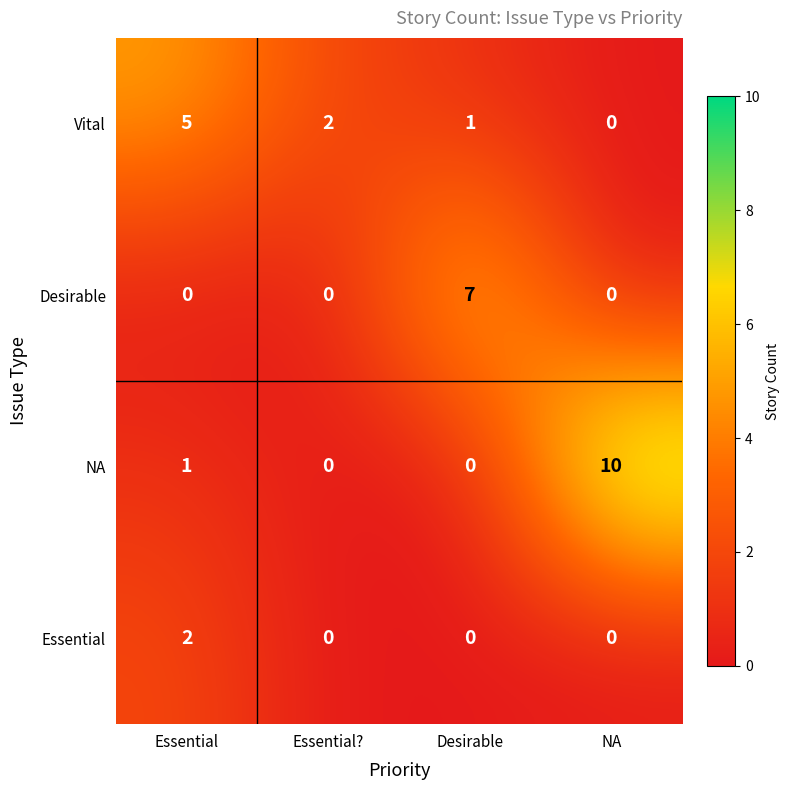

Which series has the largest range (max minus min)?

NA